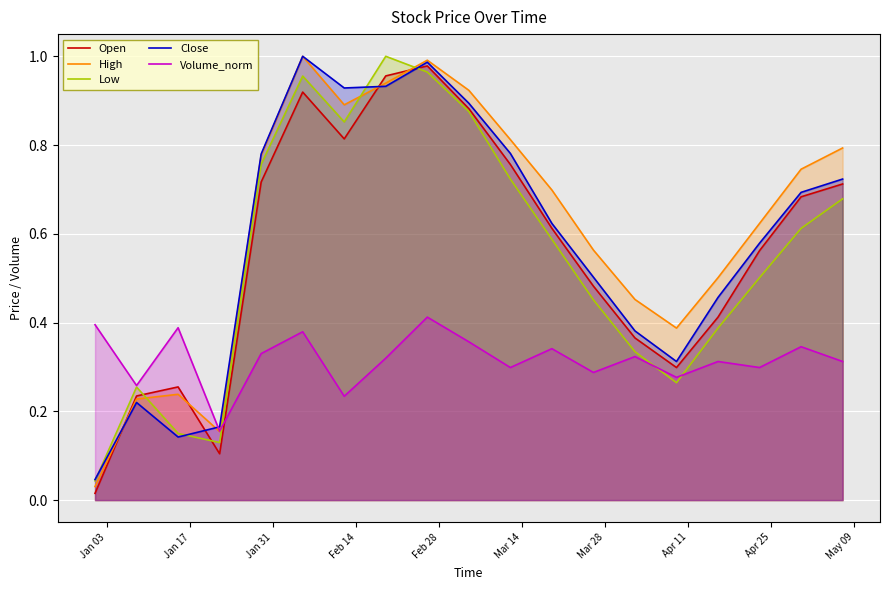

True or false: Volume_norm and Open cross at least once.

True